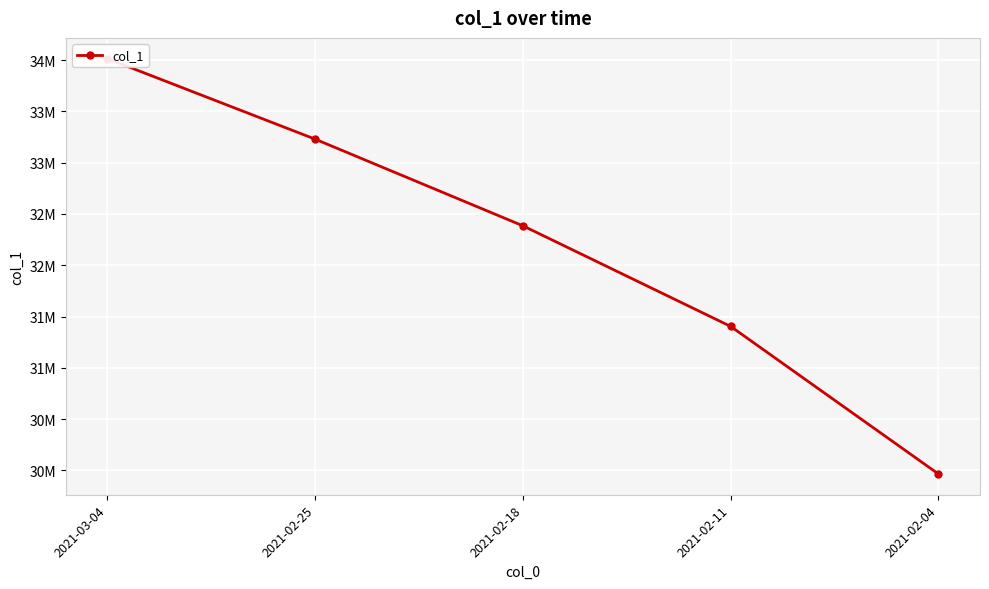

True or false: there are more than 1 points higher than both neighbors.

False